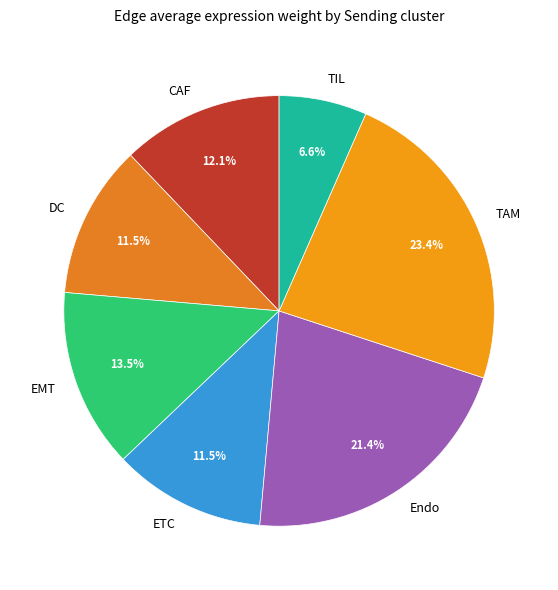

How many slices are in this pie chart?

7